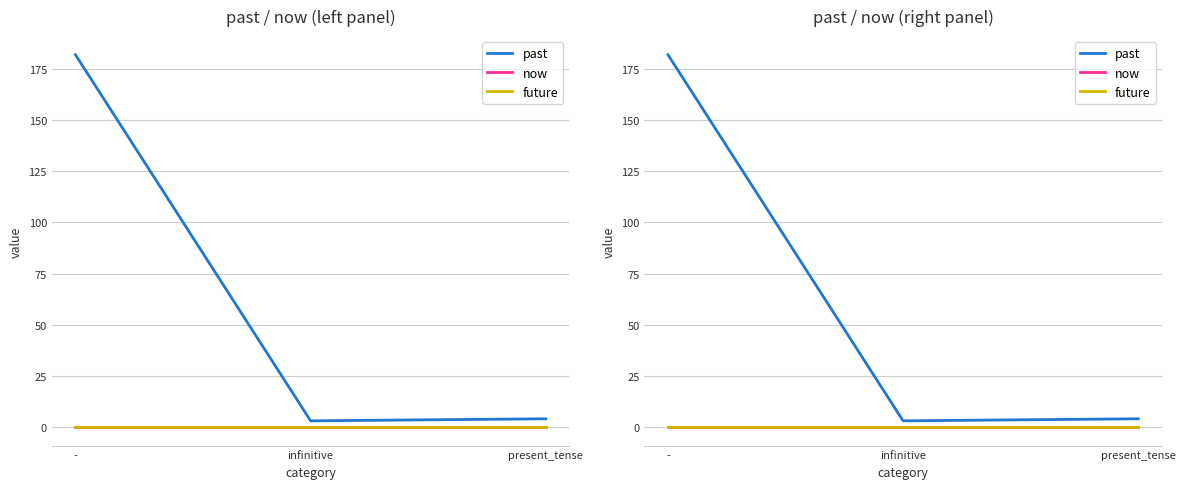

Which series has the widest spread of values?

past